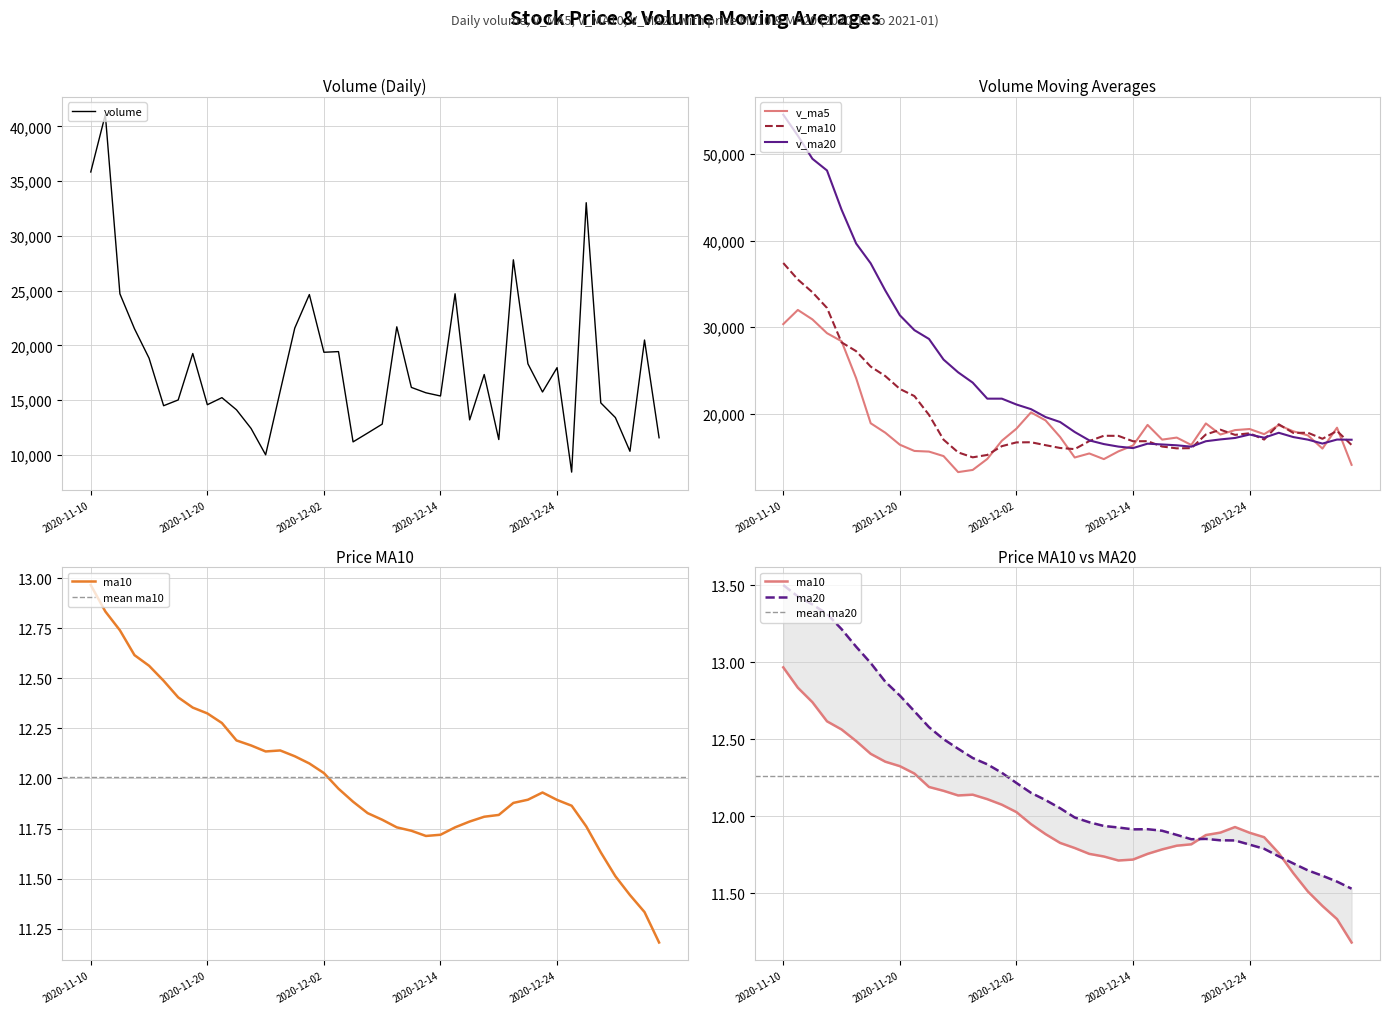

The volume series shows 14109.0 at 2020-11-24. True or false?

True